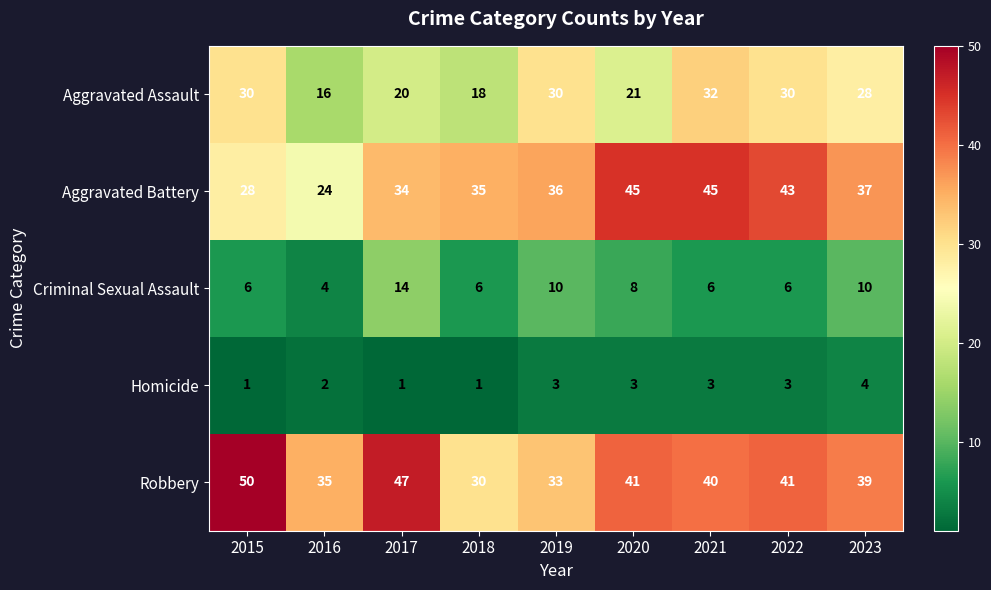

Where does the Aggravated Assault series first go above 28?

2015